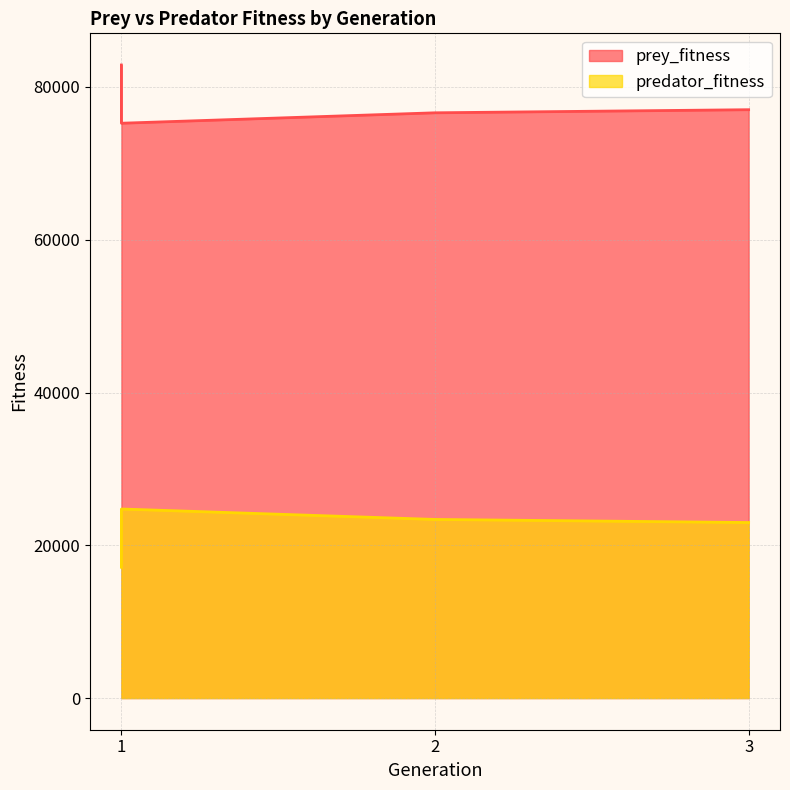

List the labels in order of prey_fitness value, smallest first.

1, 2, 3, 1